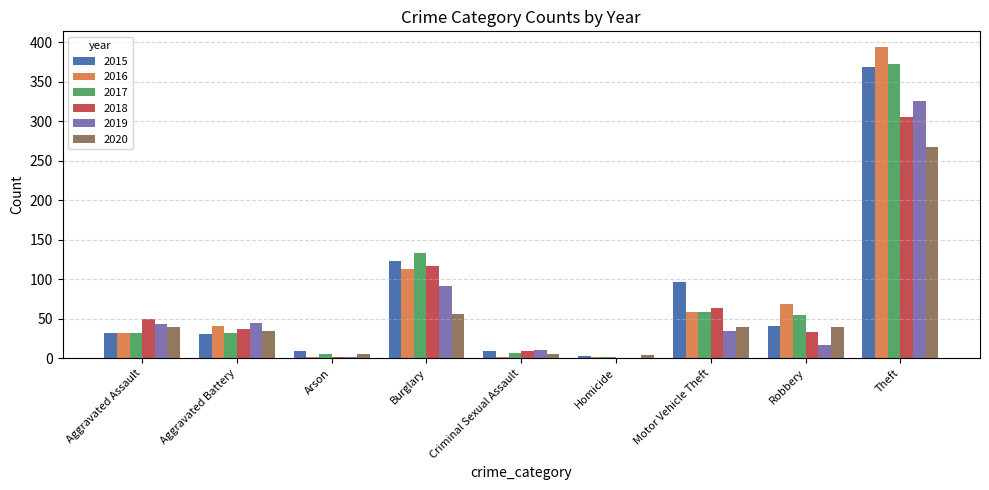

How many distinct data groups are displayed?

6